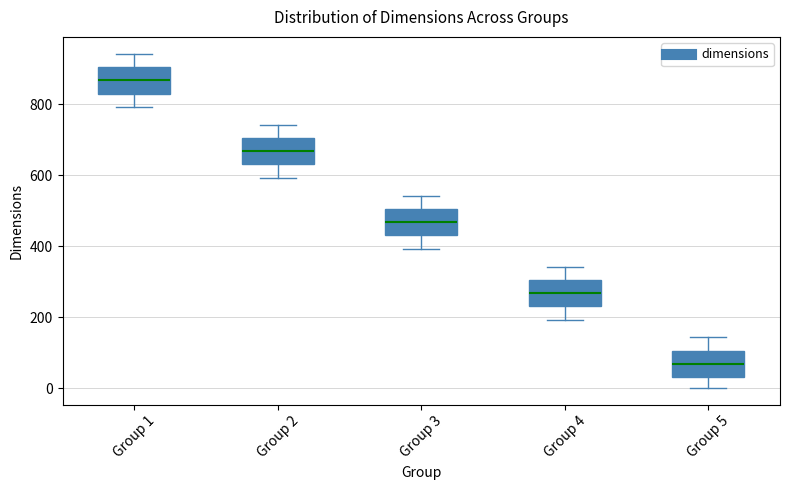

Where does the lower whisker of the box for Group 5 end on the y-axis? The values are not printed on the chart, so give them approximately, as read against the axis.

0